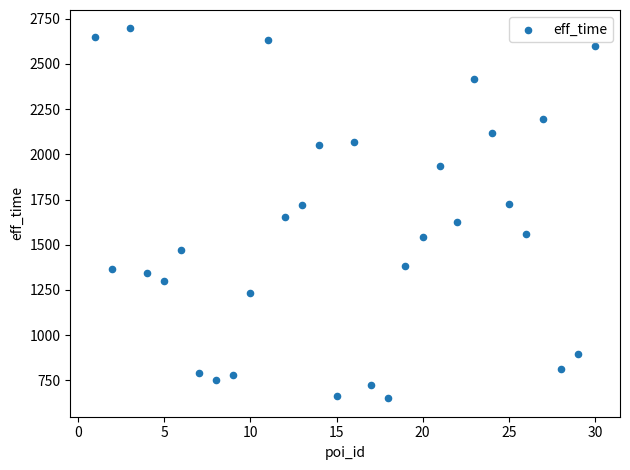

What is the range of Y values (max minus min)?

2045